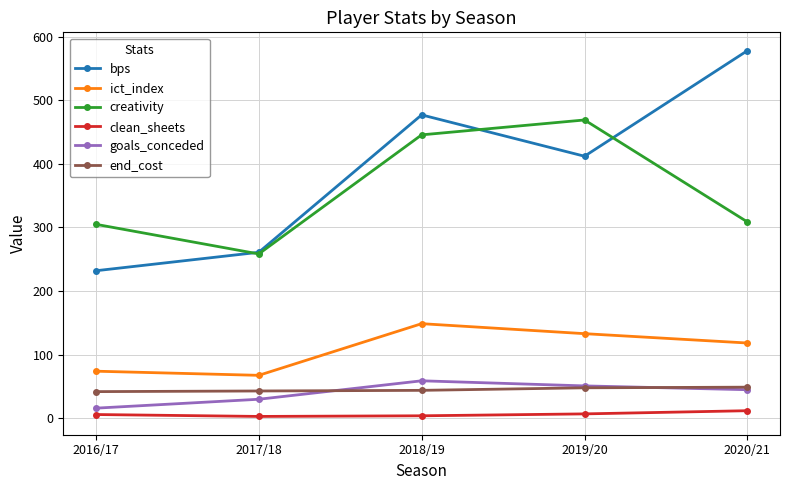

What is the difference between the ict_index values at 2018/19 and 2016/17?

74.7